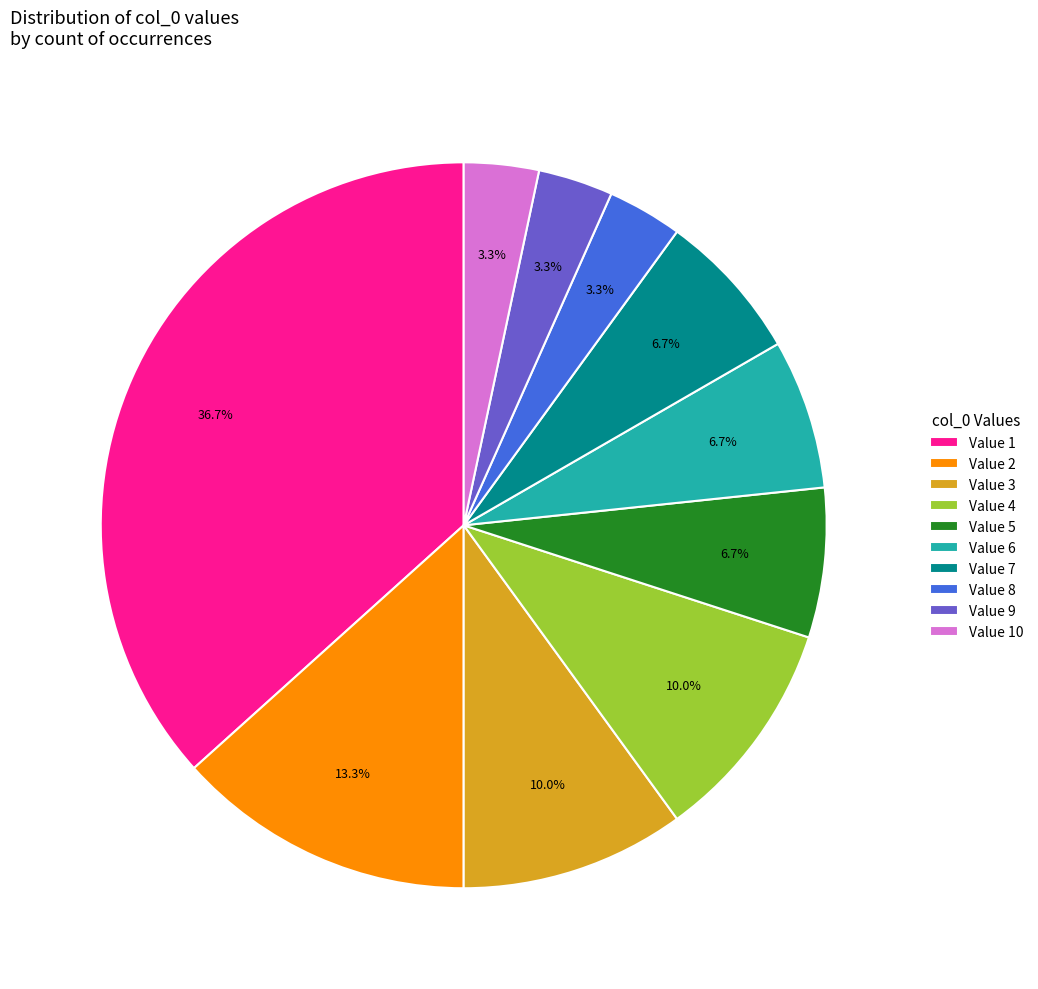

Which has a higher value, Value 3 or Value 5?

Value 3